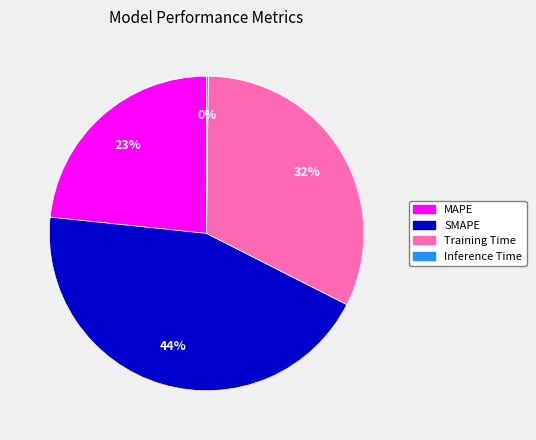

To the nearest percent, what percentage of the pie is SMAPE?

44%